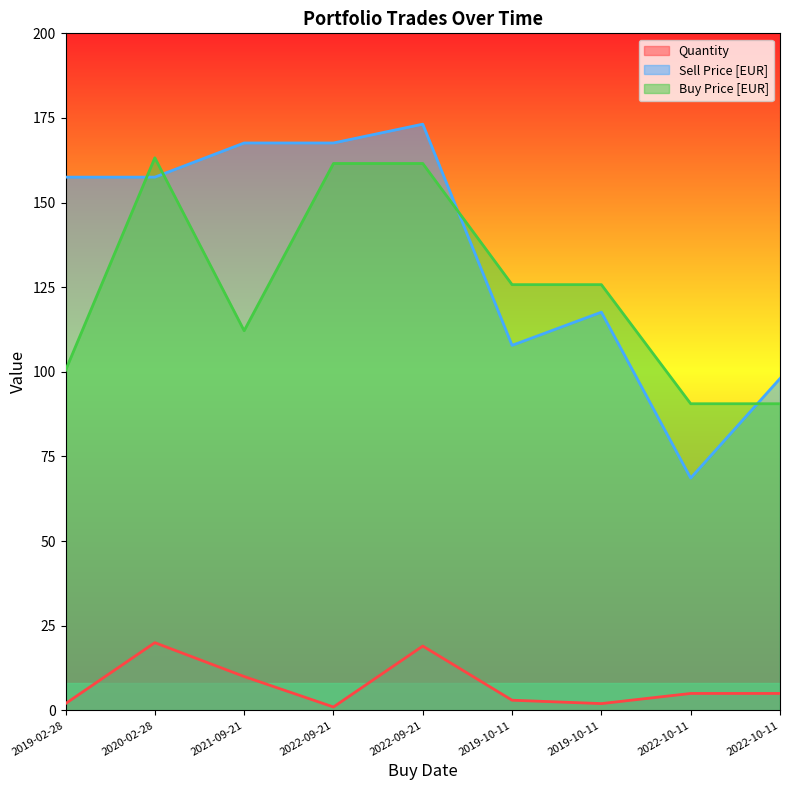

What is the minimum value shown in the chart?

1.0